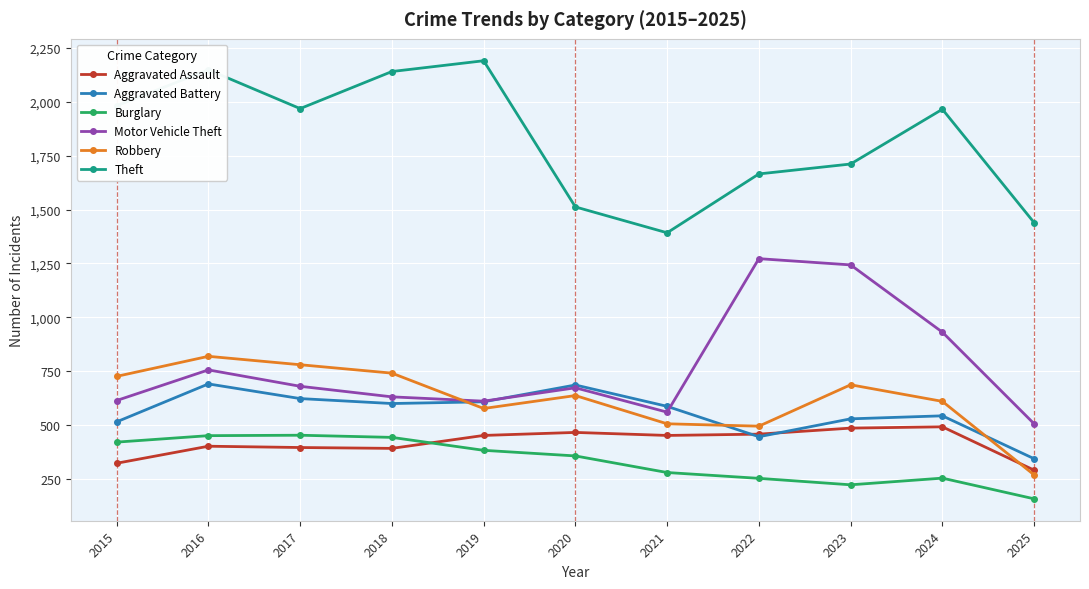

Is it true that Aggravated Battery equals 344 at 2025?

True